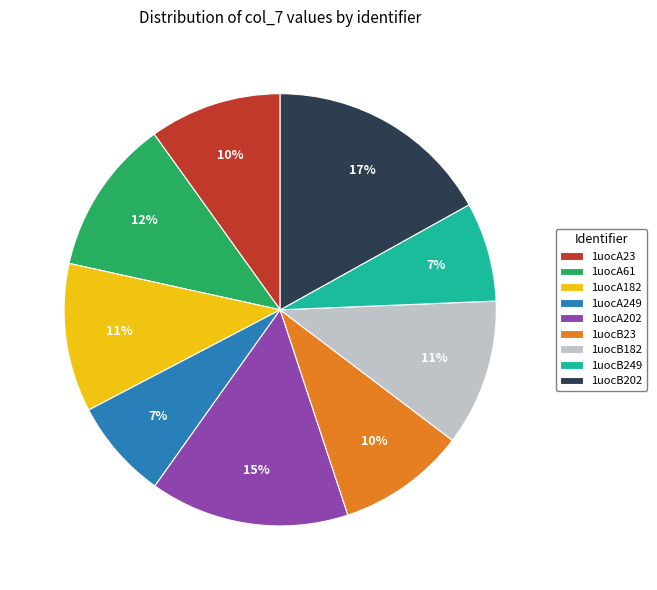

Which has a higher value, 1uocA23 or 1uocB202?

1uocB202